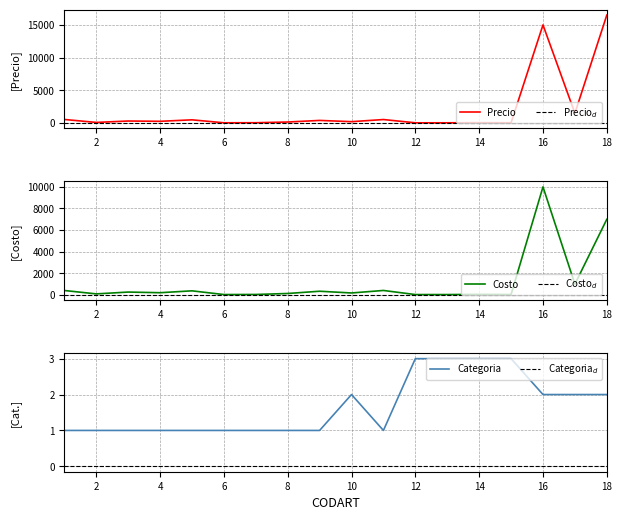

True or false: Precio and Costo intersect in this chart.

False